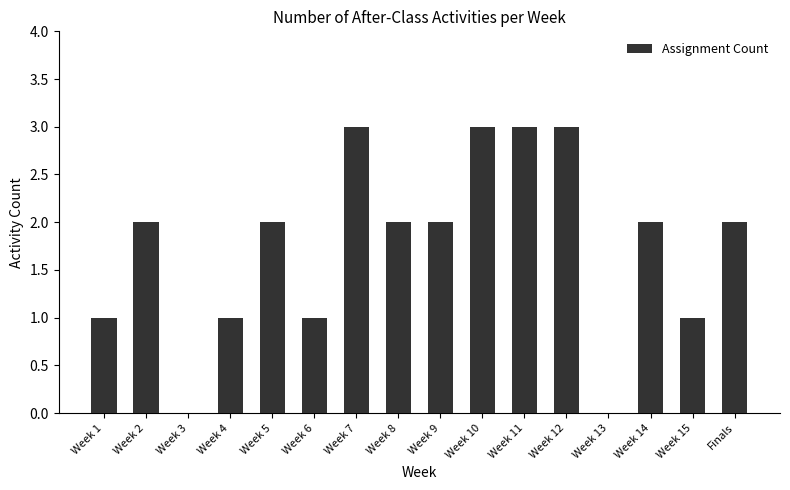

What is the ratio of the value at Week 10 to the value at Week 2?

1.5